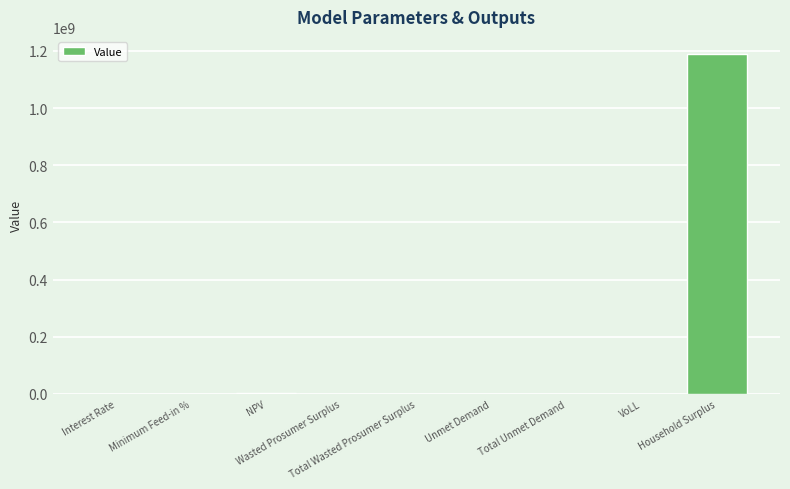

What is the greatest value displayed?

1189216977.8